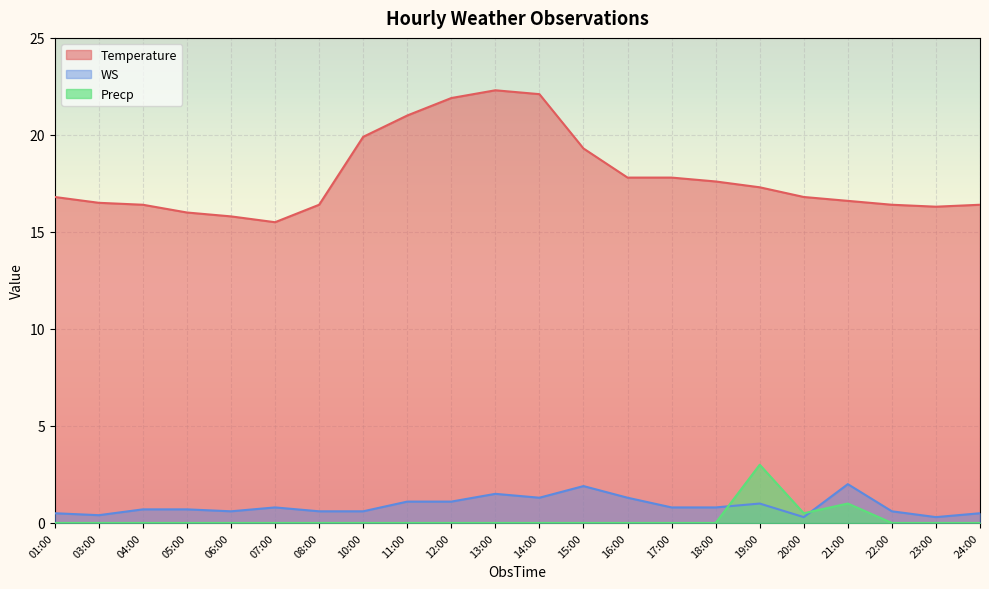

At which label does Temperature reach its minimum?

07:00